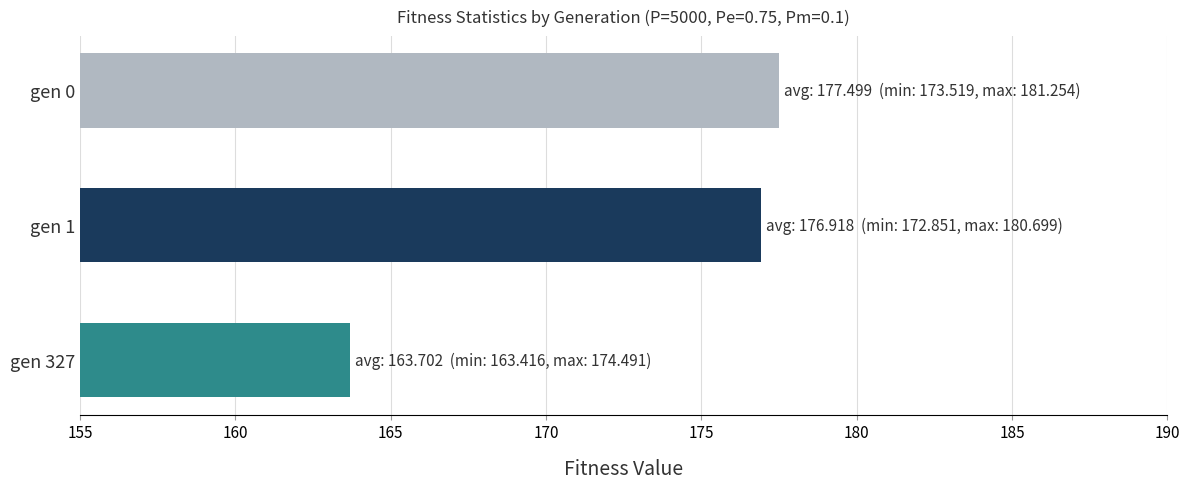

What is the difference between the values at gen 0 and gen 327?

13.8